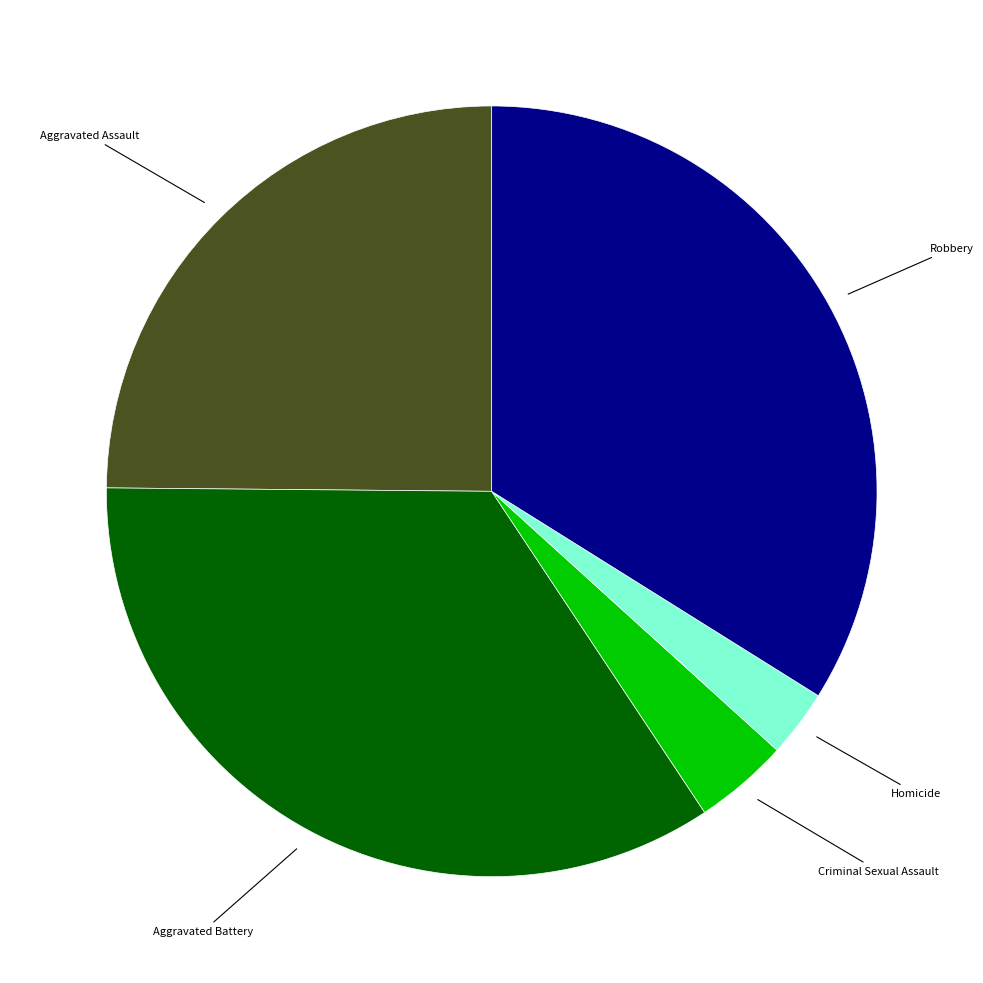

Is there any slice that represents more than half of the pie?

No